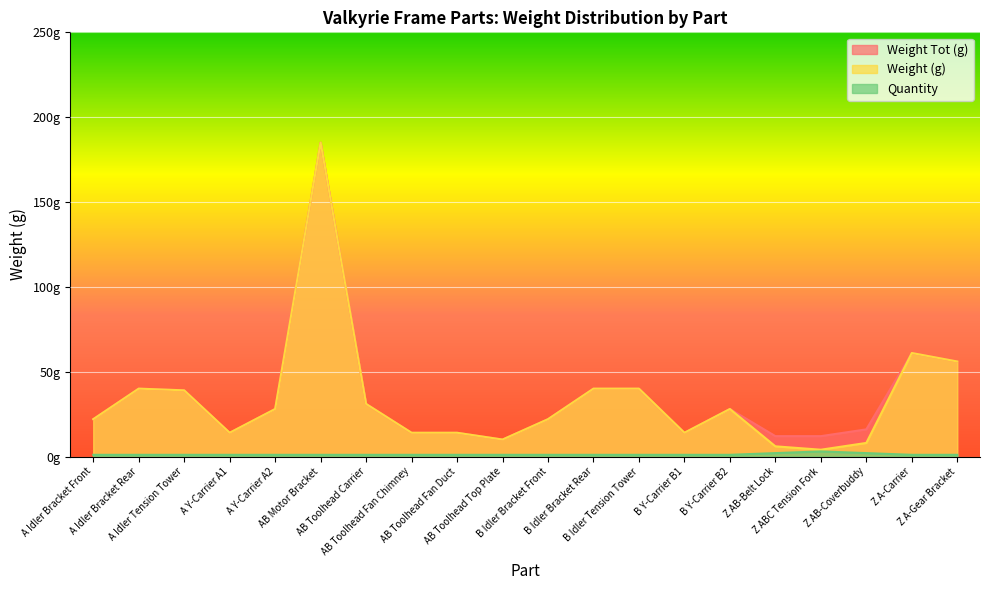

True or false: Weight Tot (g) has more than 2 points higher than both neighbors.

True